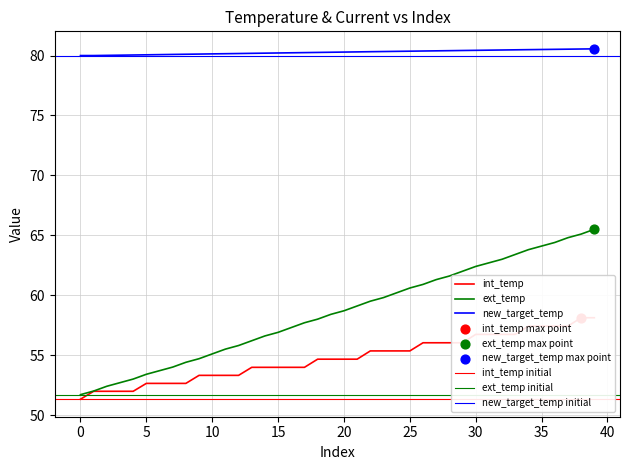

Is the value of ext_temp at 21 greater than the value of int_temp at 18?

Yes